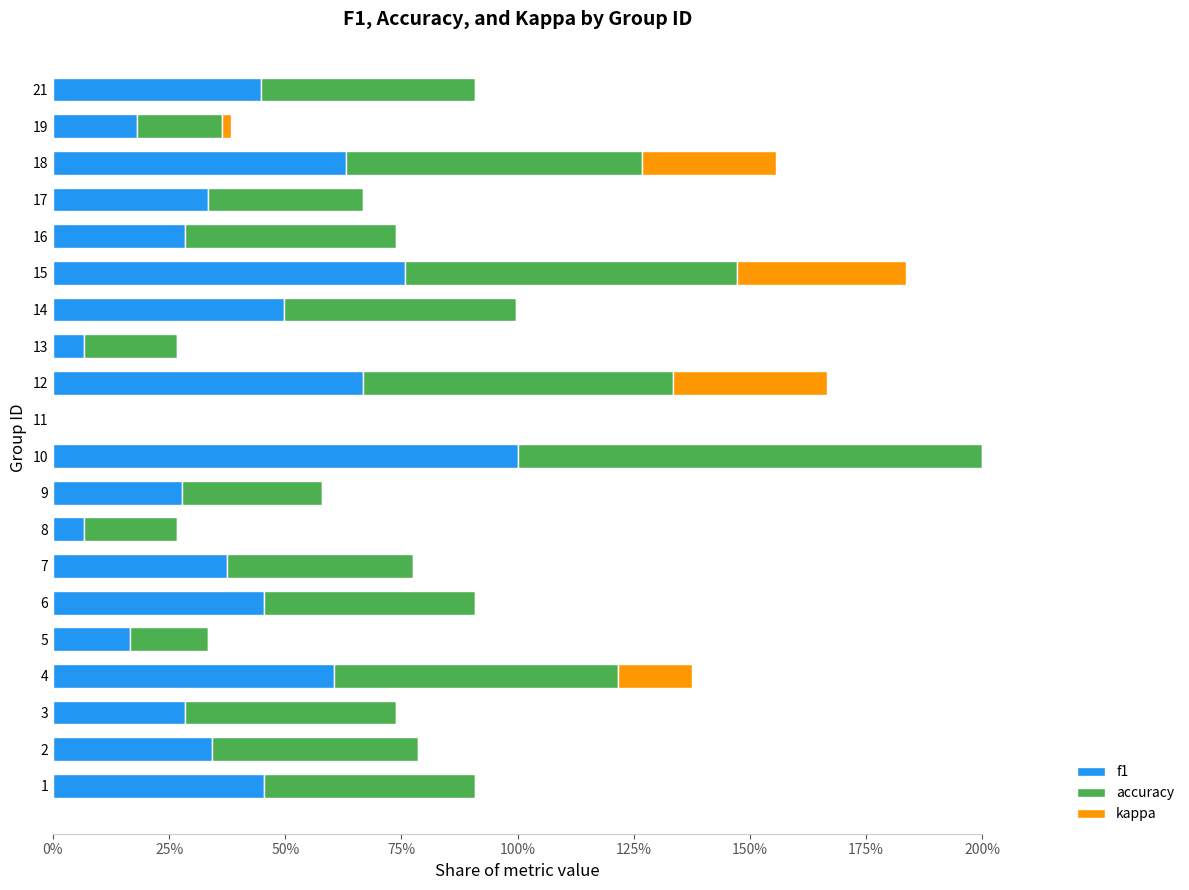

What are all the series names shown in the legend?

f1, accuracy, kappa